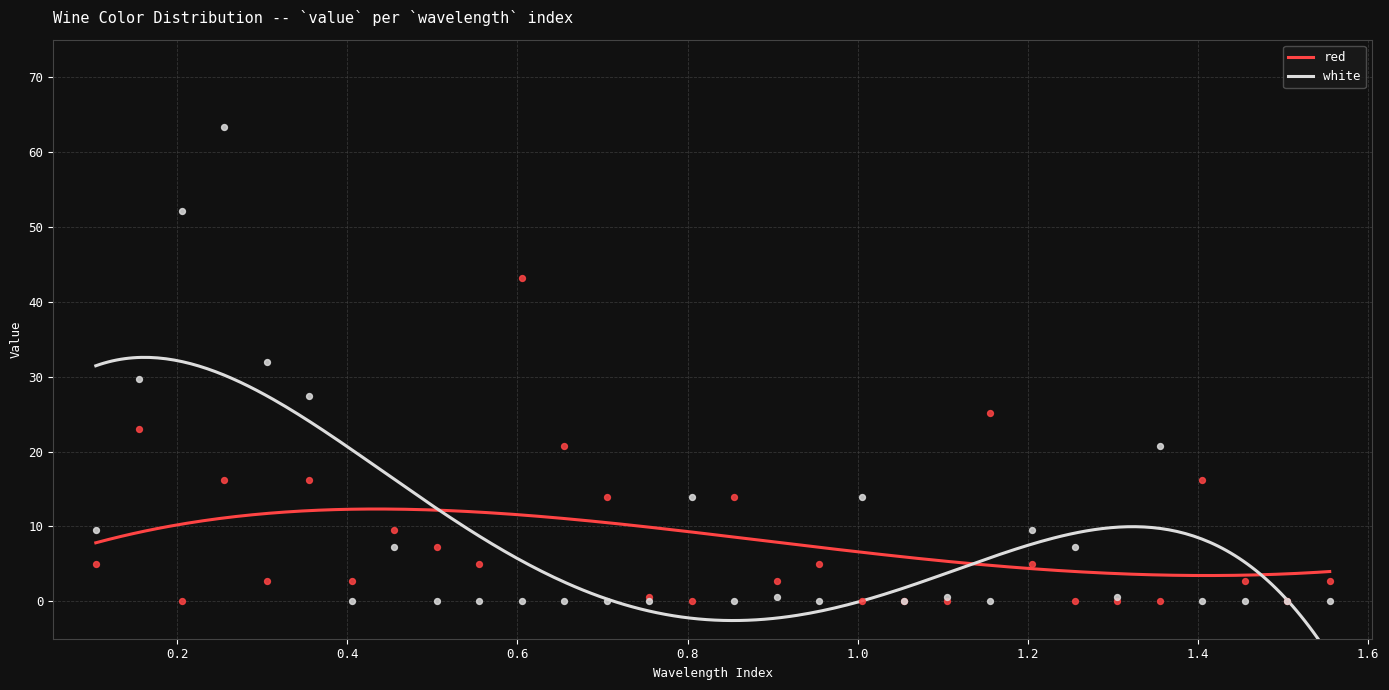

Which series reaches the minimum Y coordinate?

red